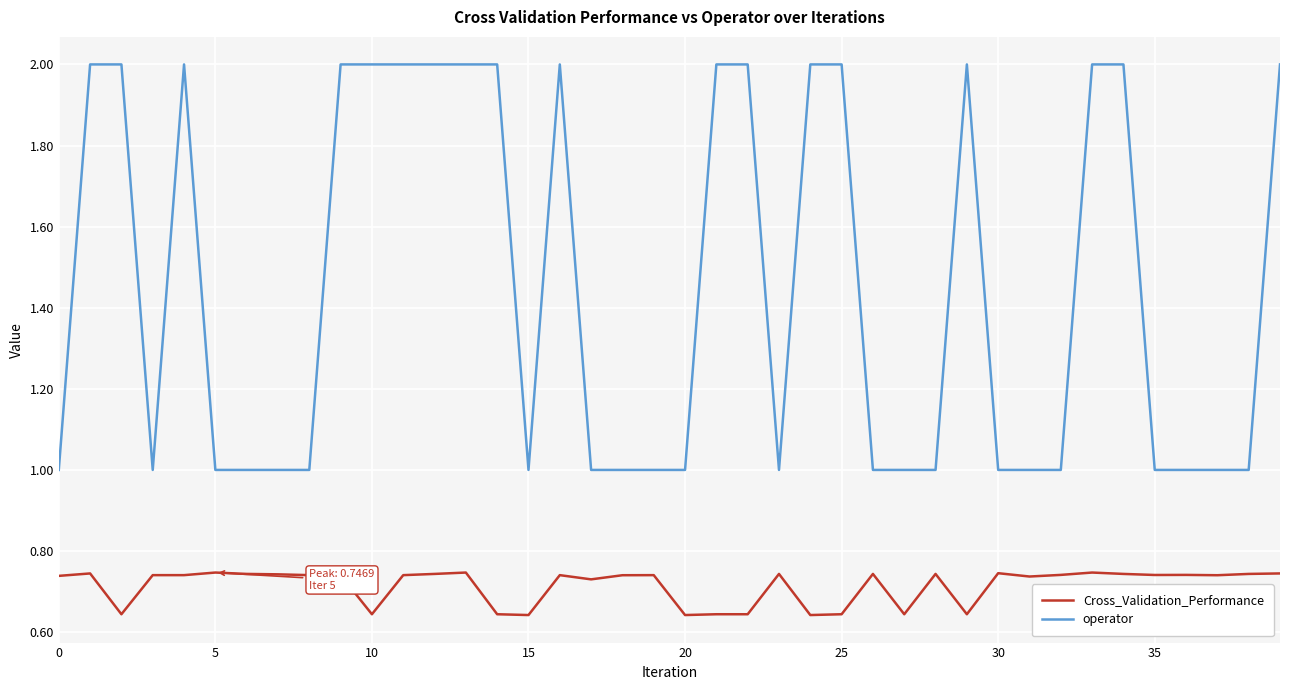

Which series has the largest total across all categories?

operator